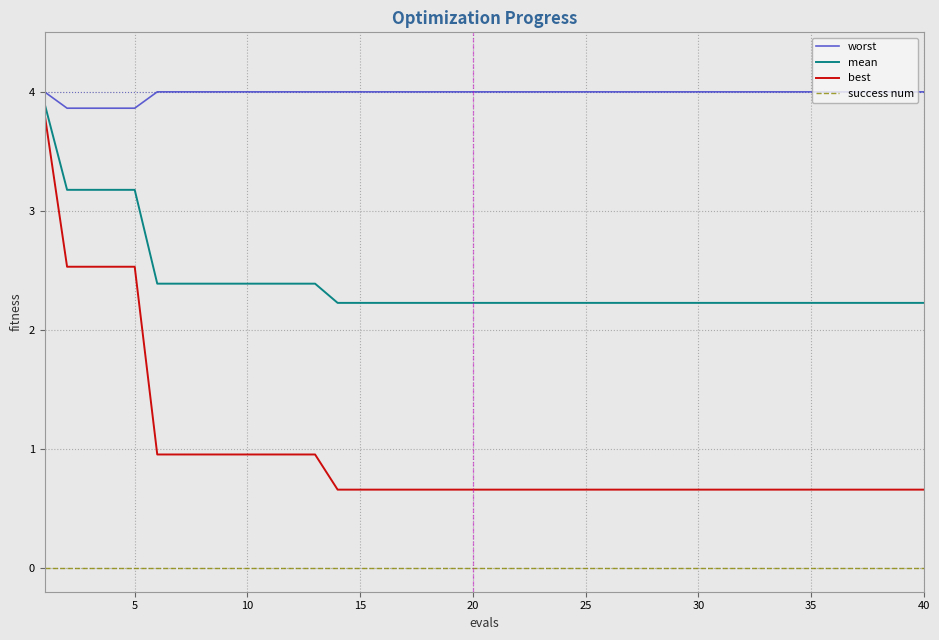

True or false: best and worst cross at least once.

False